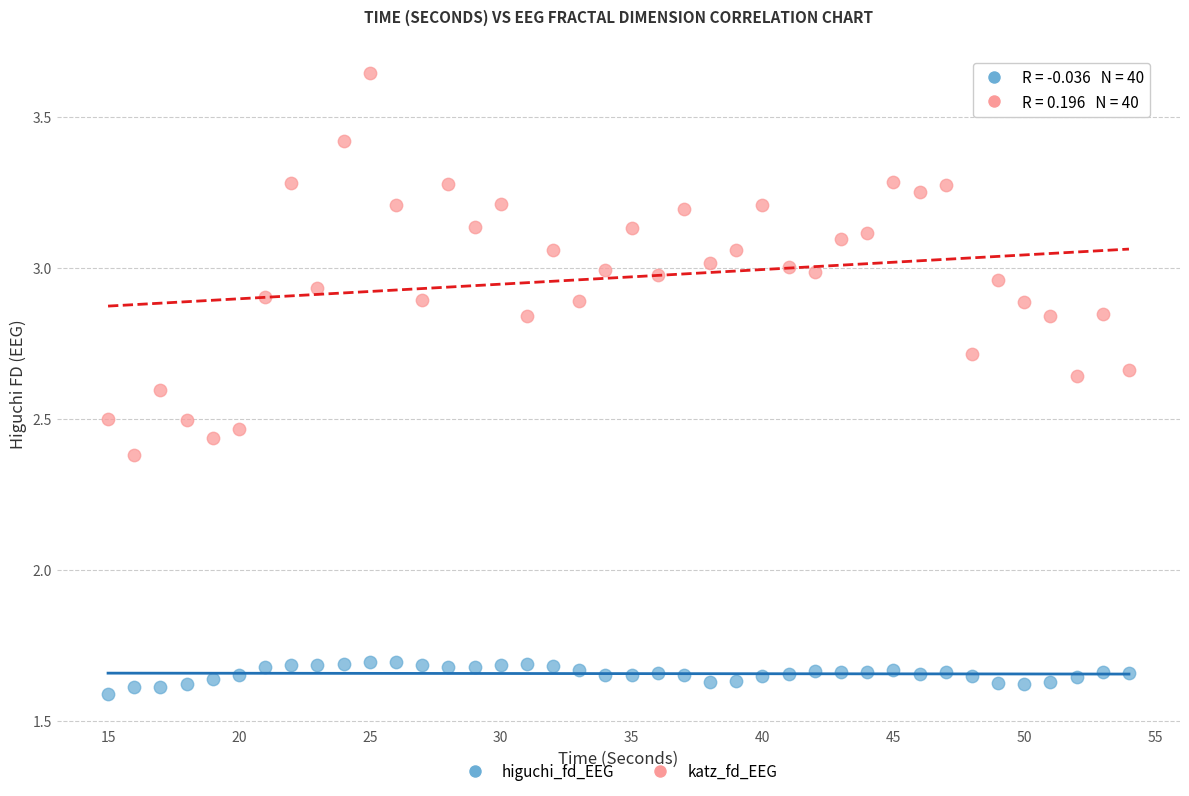

Across all data points, what is the range of X values (max minus min)?

39.0